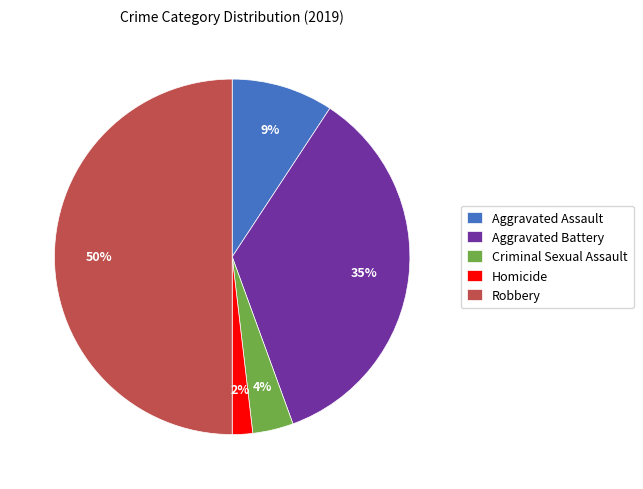

To the nearest percent, what portion does Aggravated Battery represent?

35%